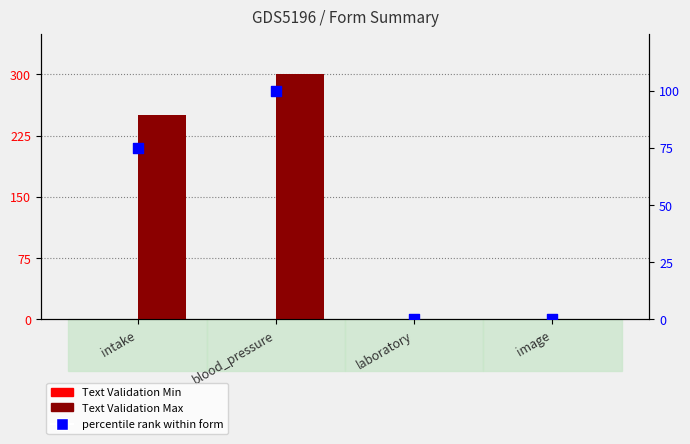

At how many categories does at least one series exceed 287?

1